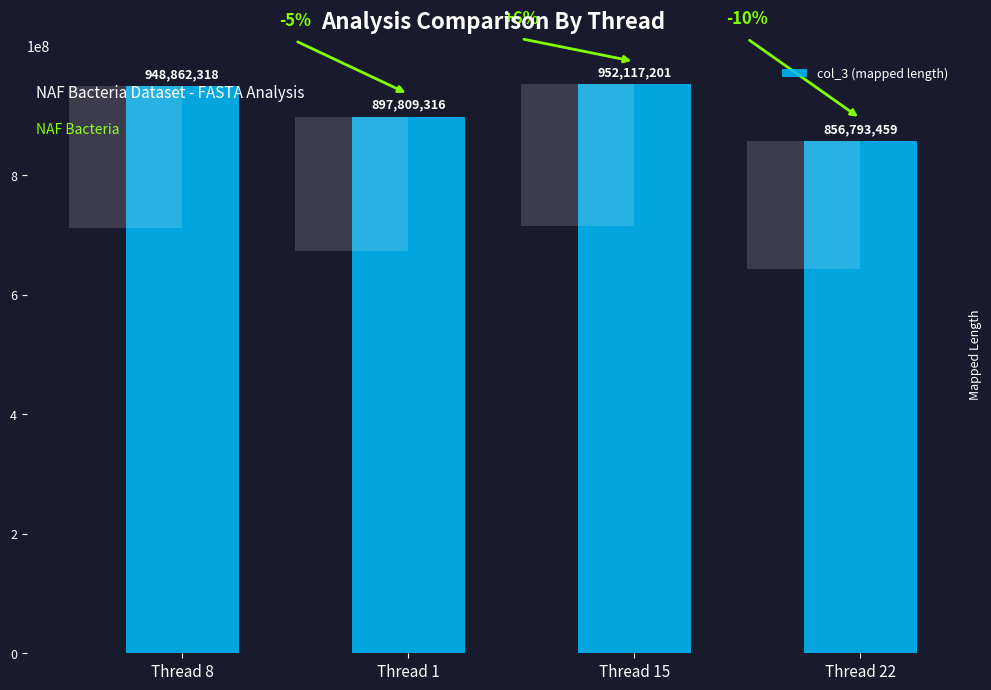

What is the ratio of the value at Thread 22 to the value at Thread 15?

0.9